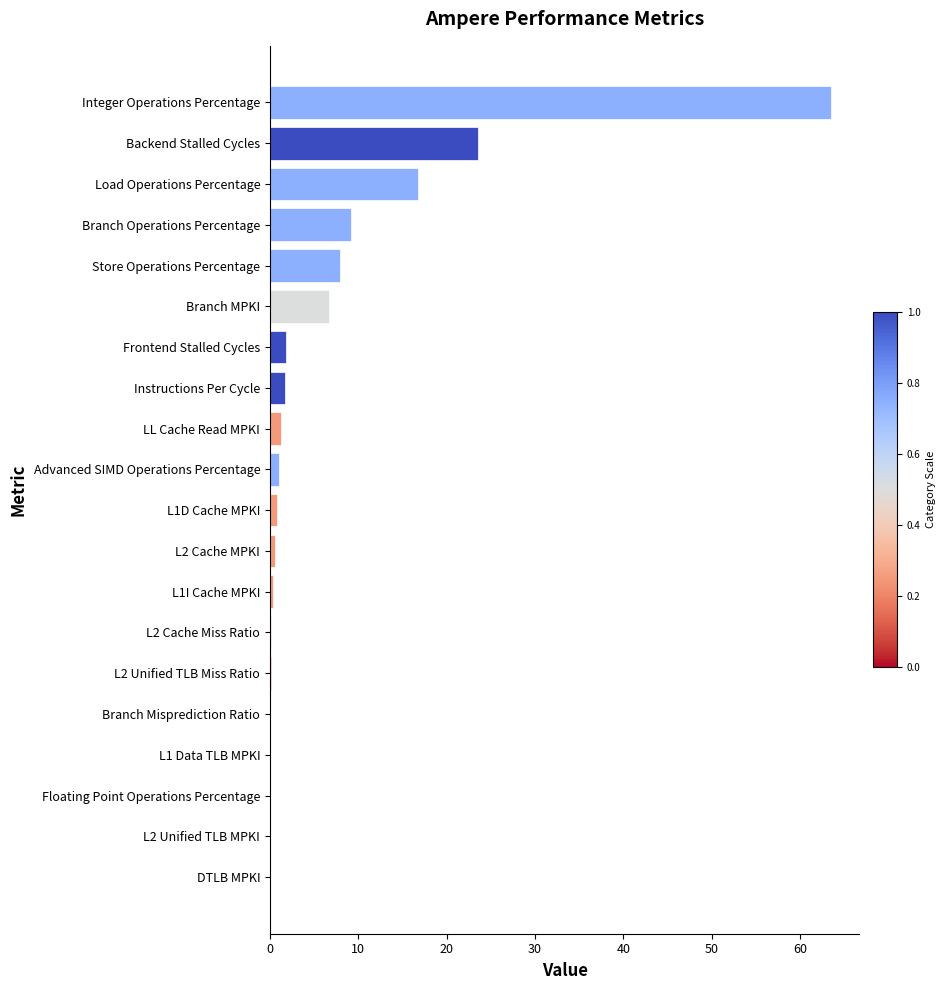

What is the maximum value shown in the chart?

63.5